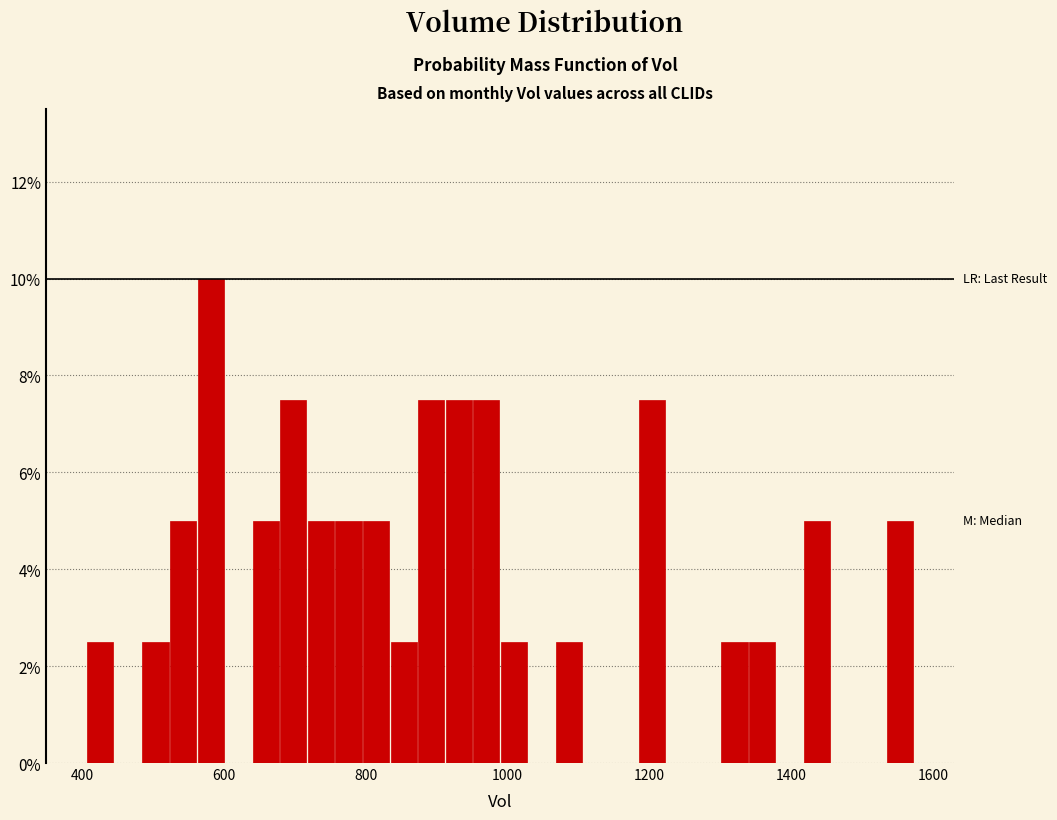

Around what value on the x-axis is the tallest bar? Give the approximate position of its centre, as read against the axis.

580